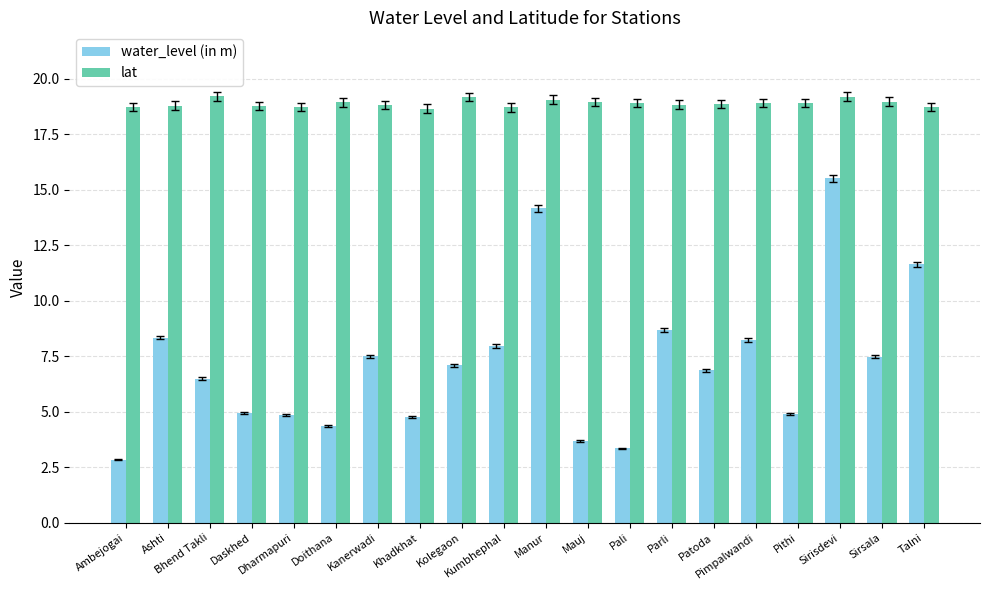

What is the average value of the lat series?

18.9